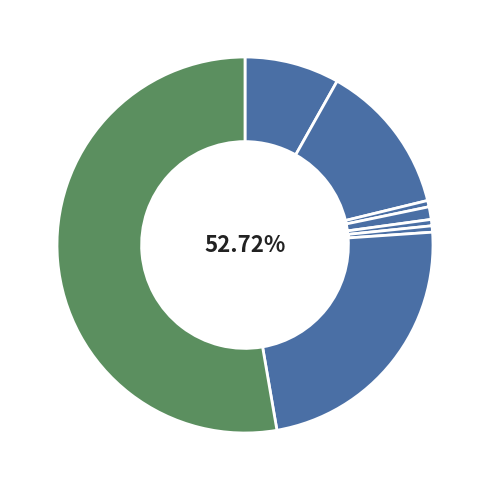

To the nearest percent, what portion does Aggravated Battery represent?

13%